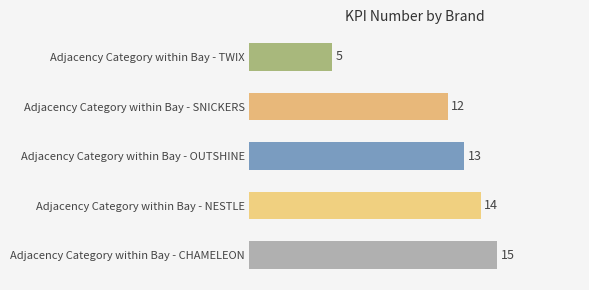

Is it true that the value at Adjacency Category within Bay - TWIX is 5?

True